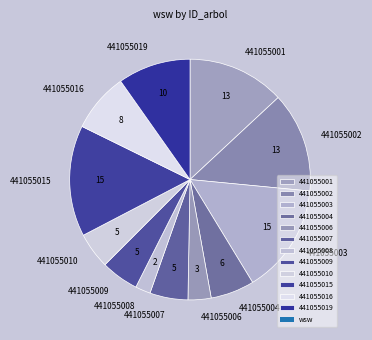

Count the number of slices in the pie.

12